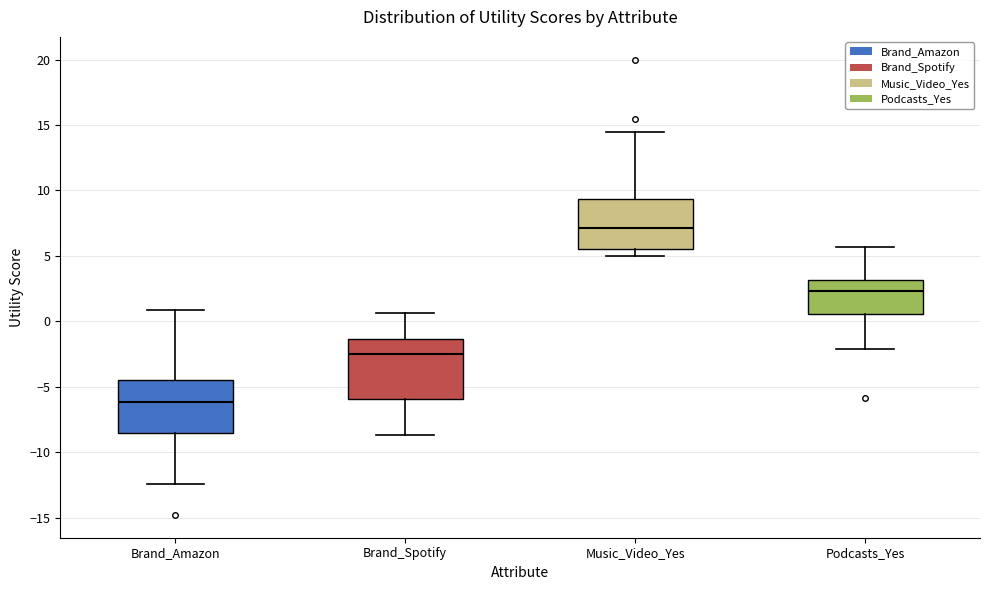

Where does the lower whisker of the box for Brand_Spotify end on the y-axis? The values are not printed on the chart, so give them approximately, as read against the axis.

-8.5